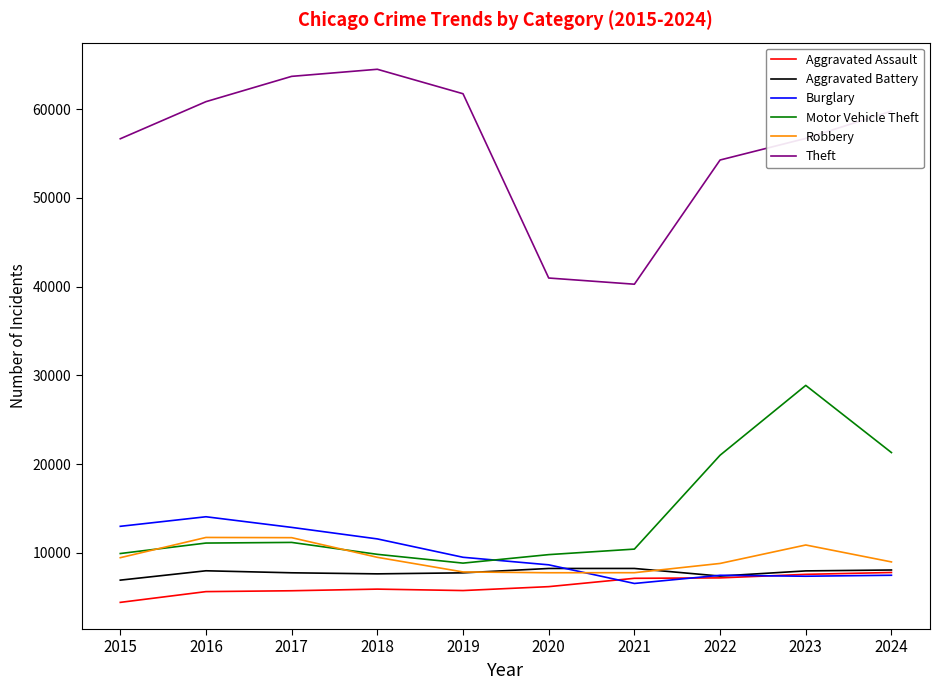

What is the average value of the Burglary series?

9862